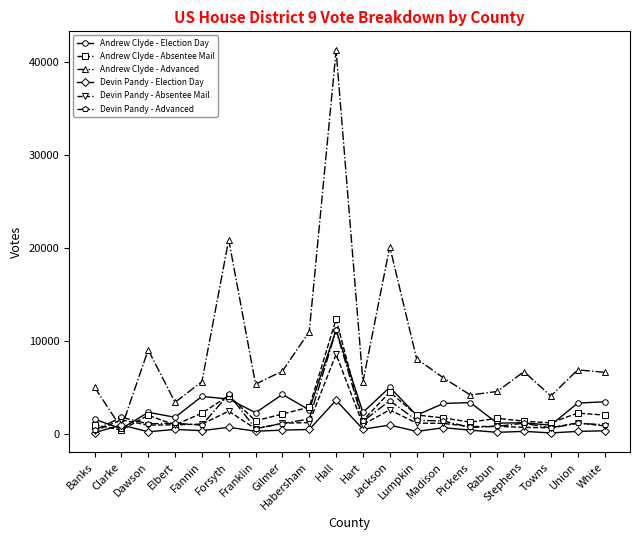

What is the minimum value for Andrew Clyde - Advanced?

647